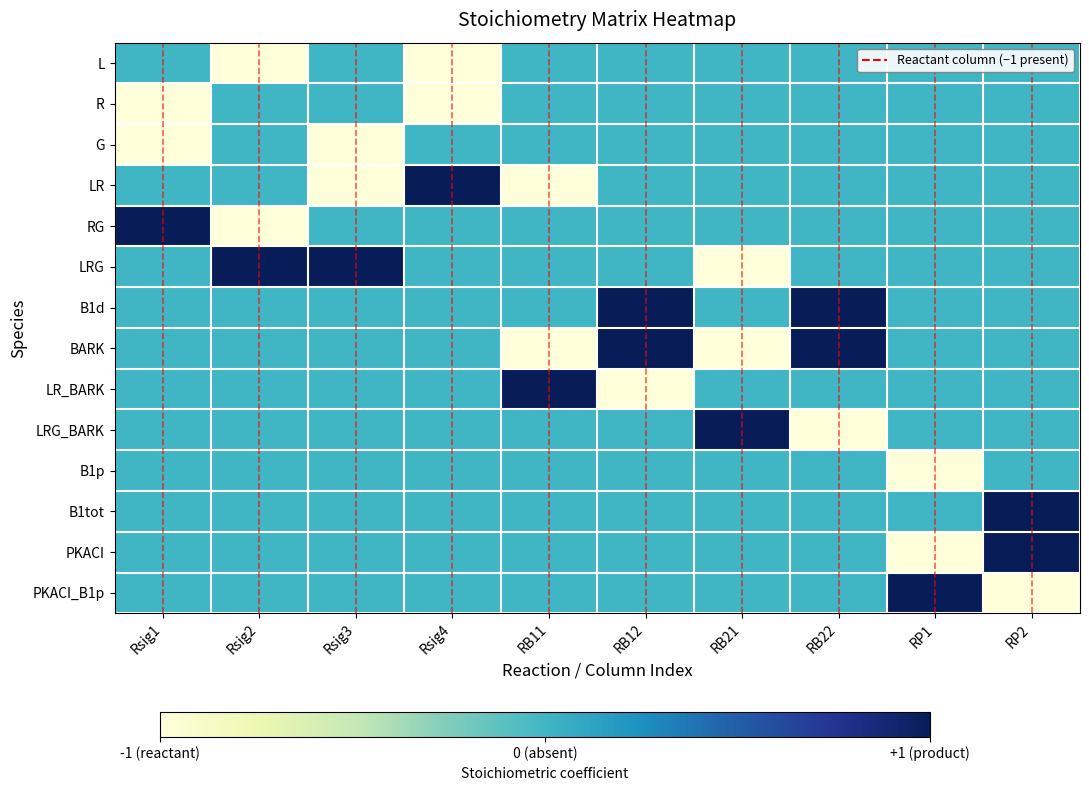

Between RB11 and RP1, which series saw the biggest shift?

LR